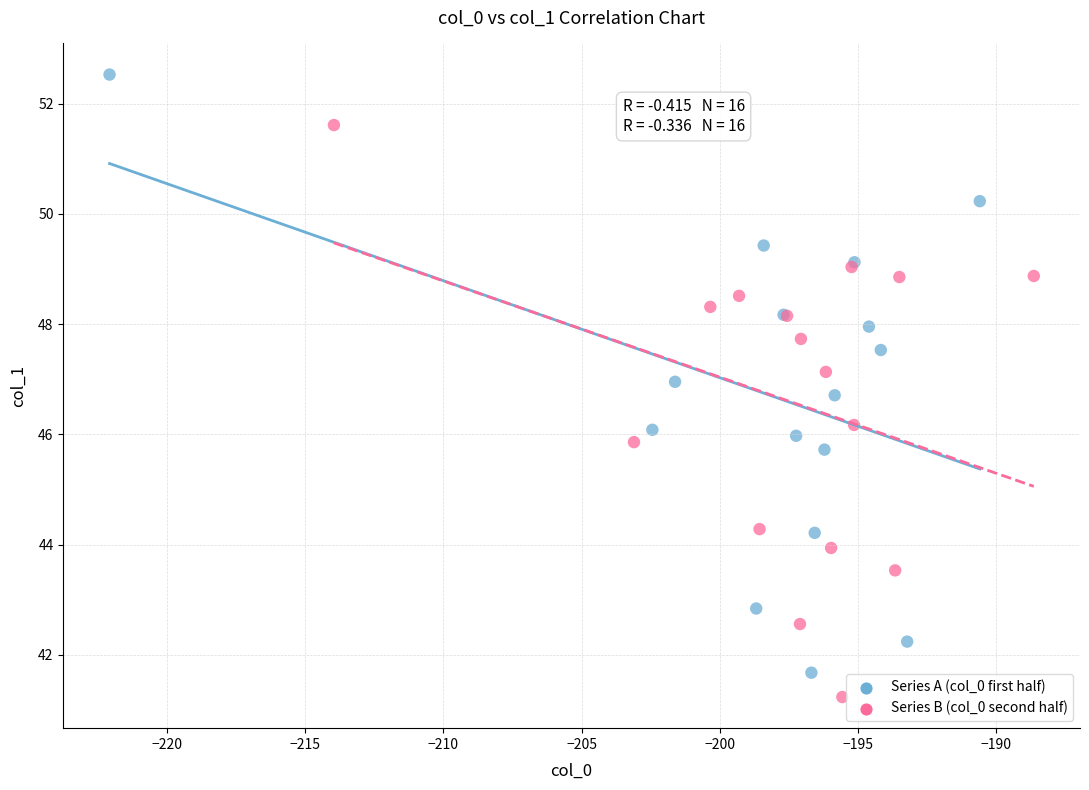

Which series contains the lowest Y value?

Series B (col_0 second half)